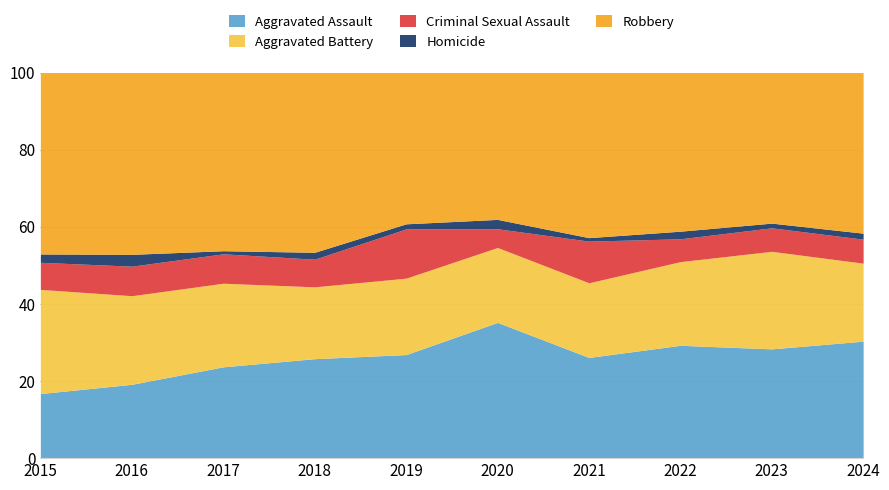

Is the value of Criminal Sexual Assault at 2019 greater than the value of Aggravated Battery at 2015?

No